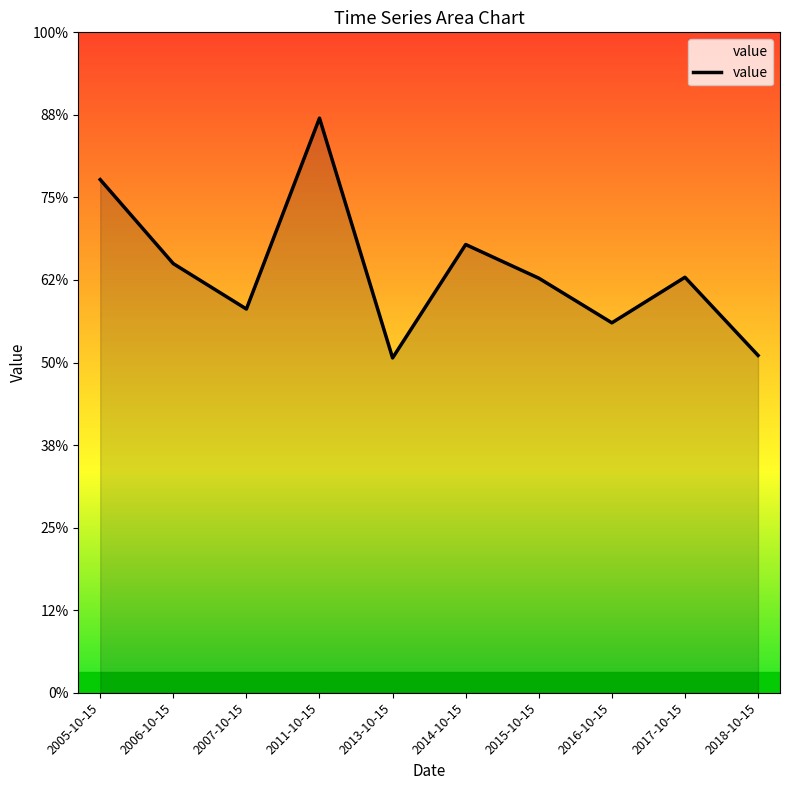

Reading left to right, transcribe all the data shown in this chart.

2005-10-15=1.2	2006-10-15=1.0	2007-10-15=0.9	2011-10-15=1.4	2013-10-15=0.8	2014-10-15=1.1	2015-10-15=1.0	2016-10-15=0.9	2017-10-15=1.0	2018-10-15=0.8